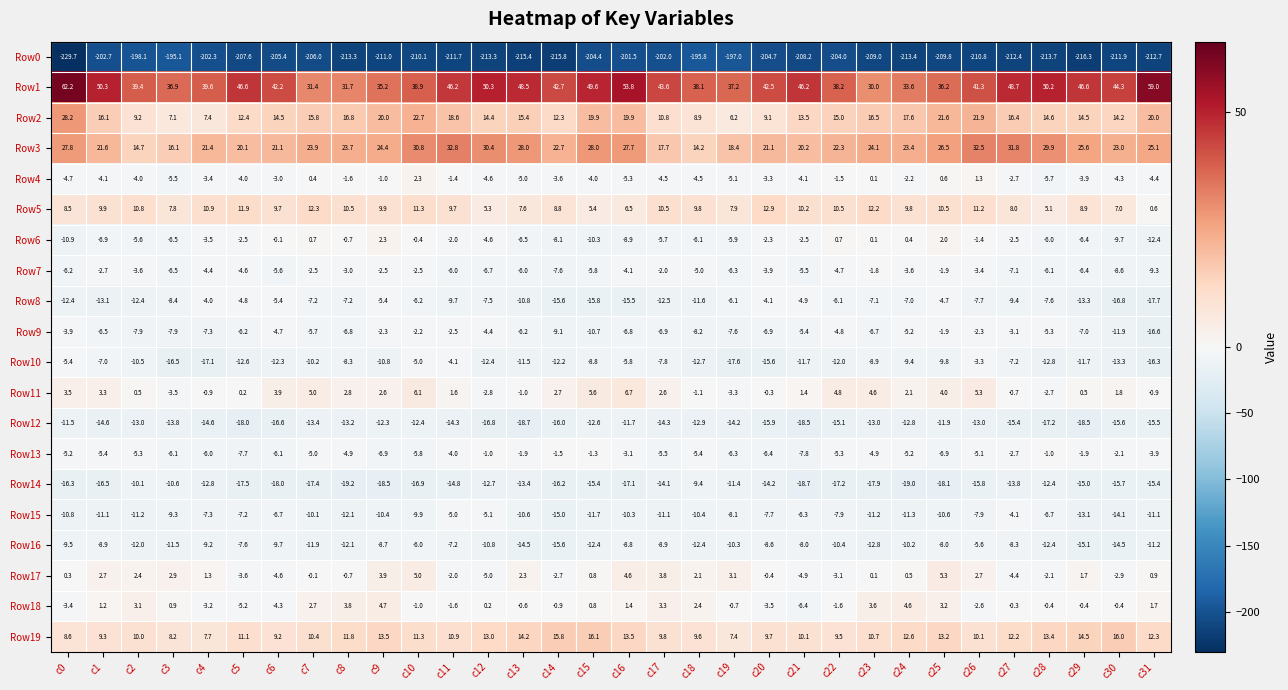

What is the spread (max minus min) of values at c24?

247.0